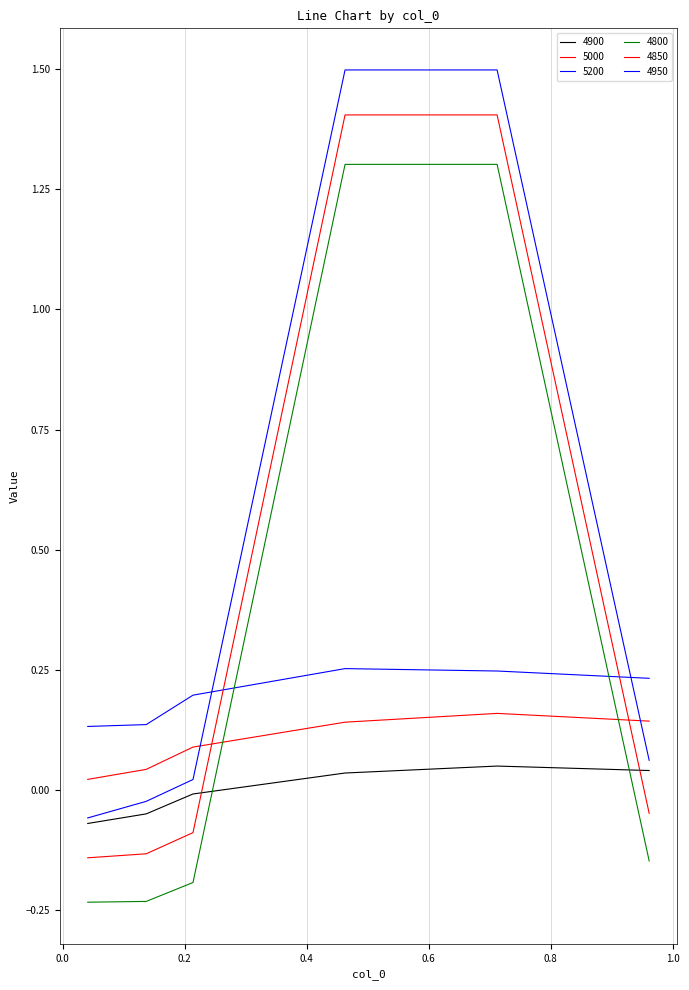

Which series has the largest total across all categories?

4950